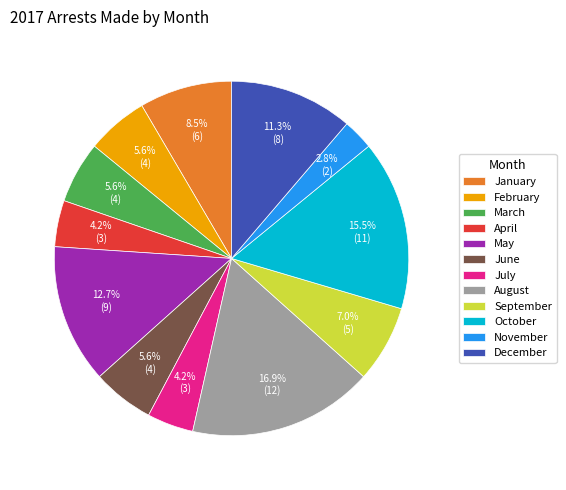

Does March represent more than half of the total?

No